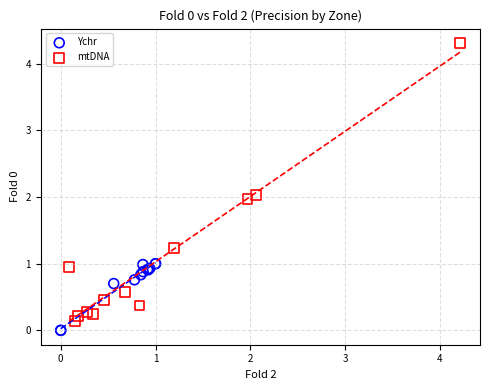

Which series reaches the minimum Y coordinate?

Ychr